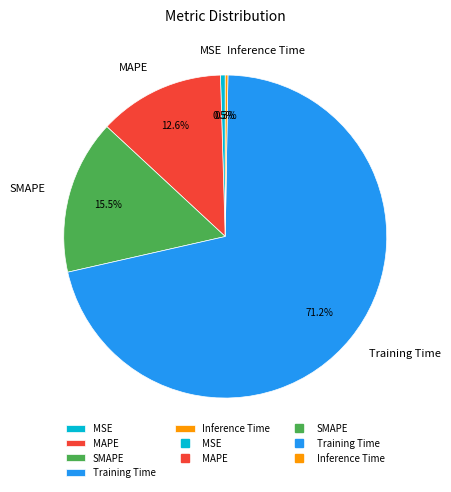

Which category accounts for the majority?

Training Time